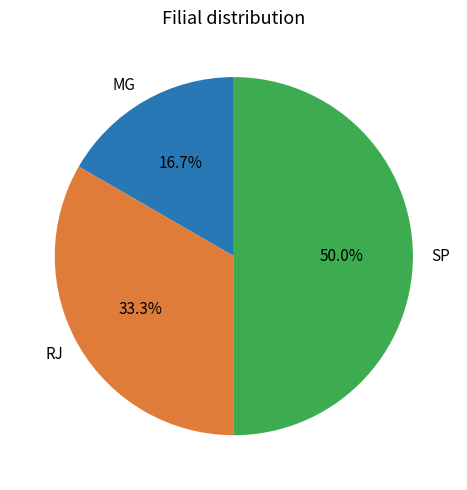

To the nearest percent, what percentage of the pie is SP?

50%